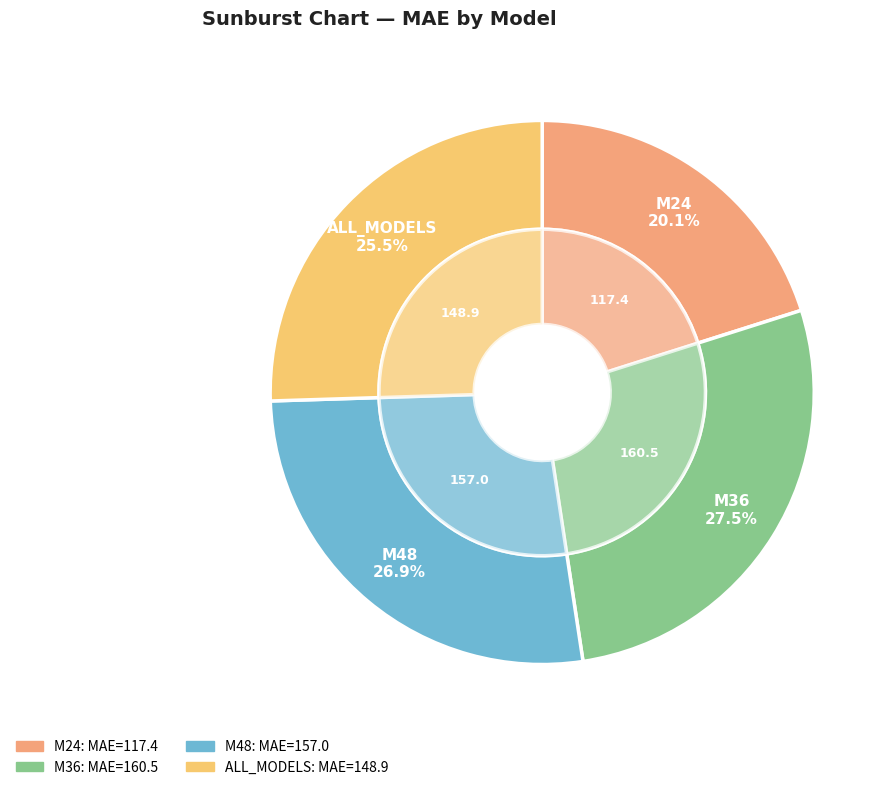

Do M36 and M24 together represent more than half of the pie?

No